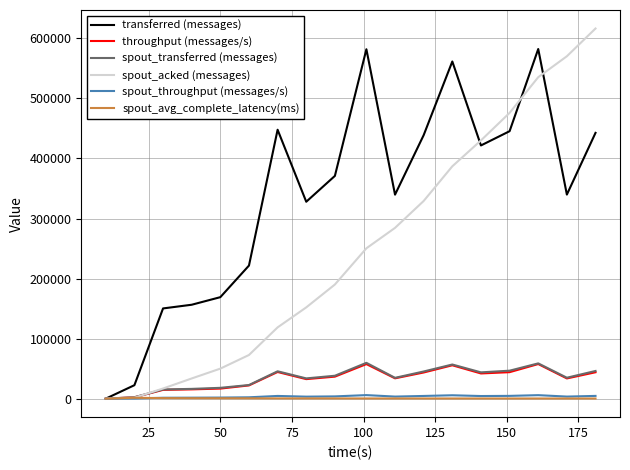

Which series has the widest spread of values?

spout_acked (messages)